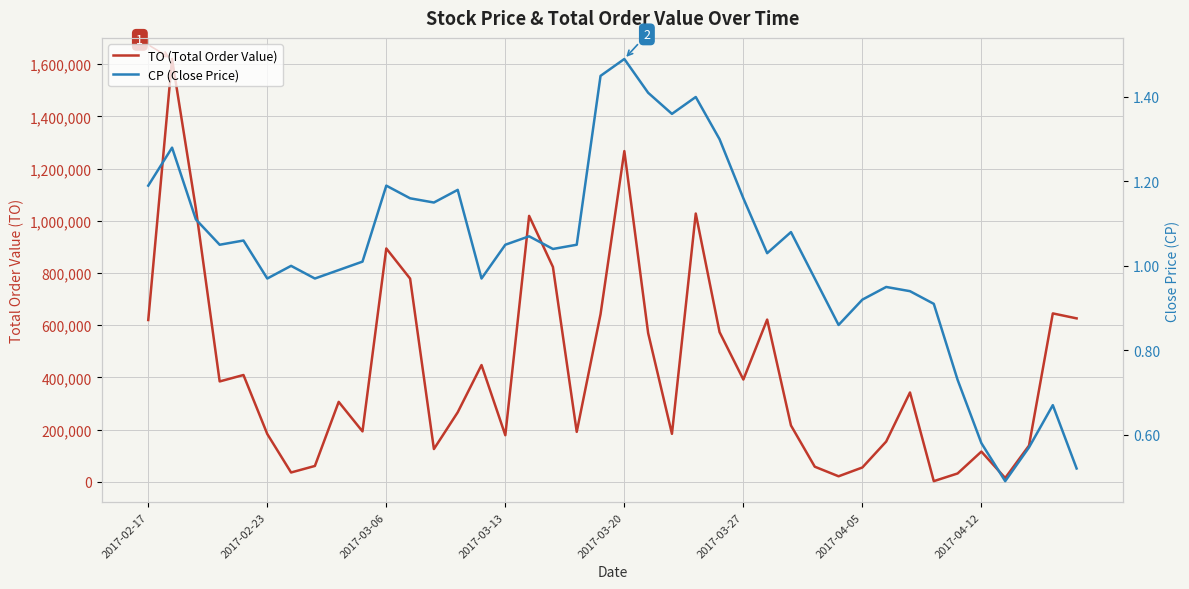

What is the lowest value of the TO (Total Order Value) series?

2730.0